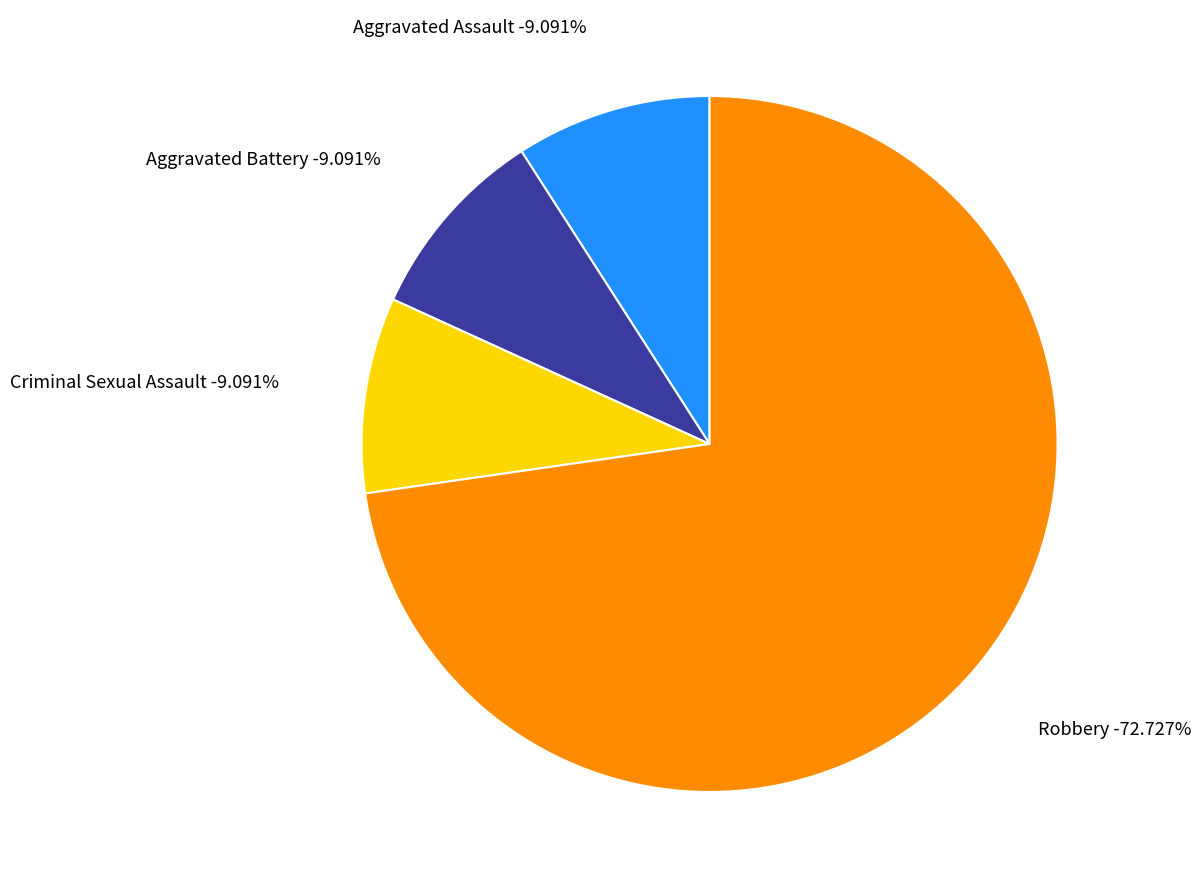

Which slice is the smallest?

Criminal Sexual Assault